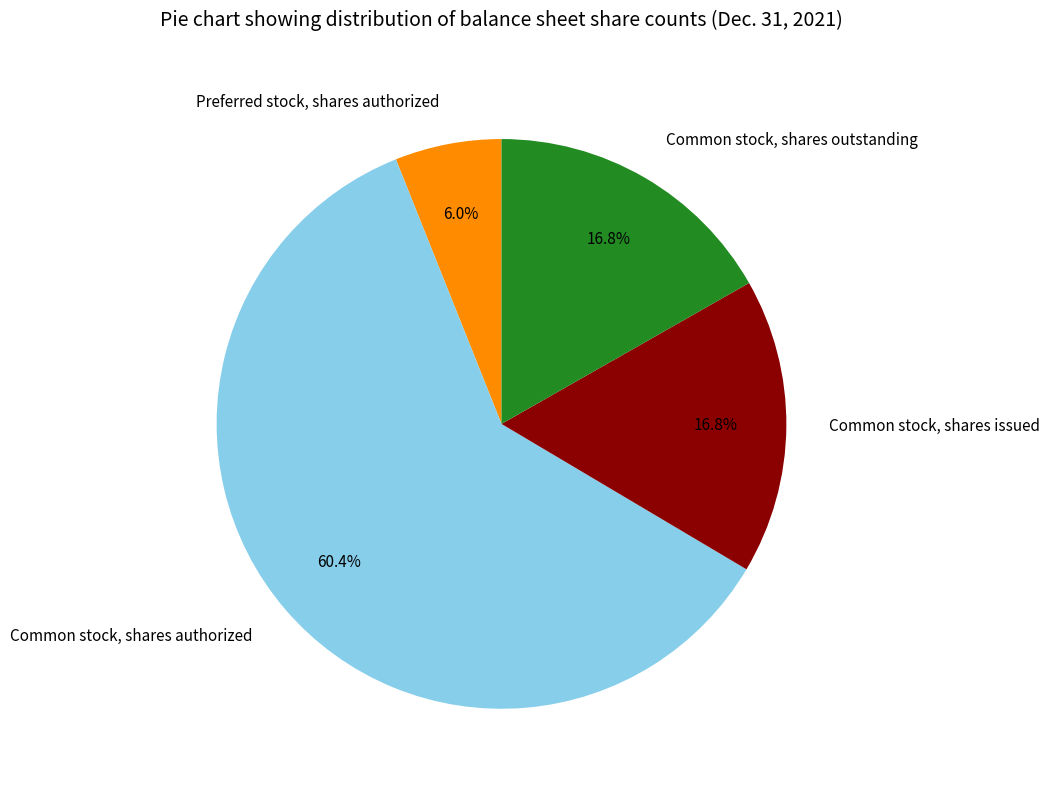

To the nearest percent, what is the combined percentage of Common stock, shares outstanding and Common stock, shares authorized?

77%